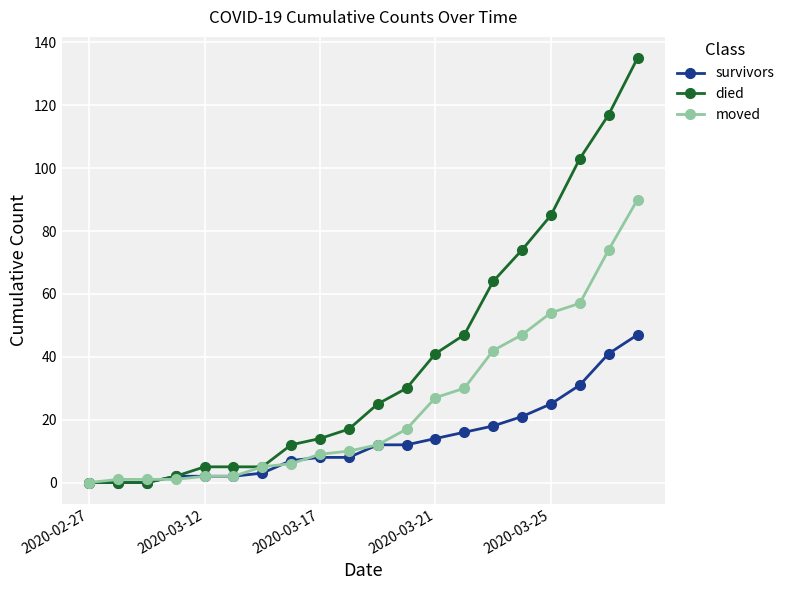

Which series has the widest spread of values?

died